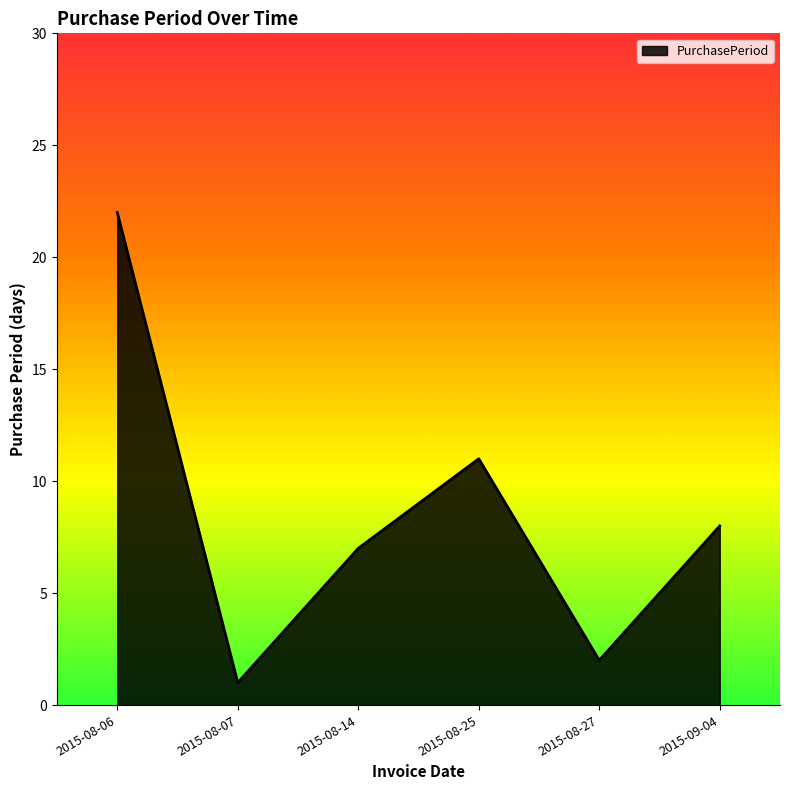

How many lines are shown in the chart?

1